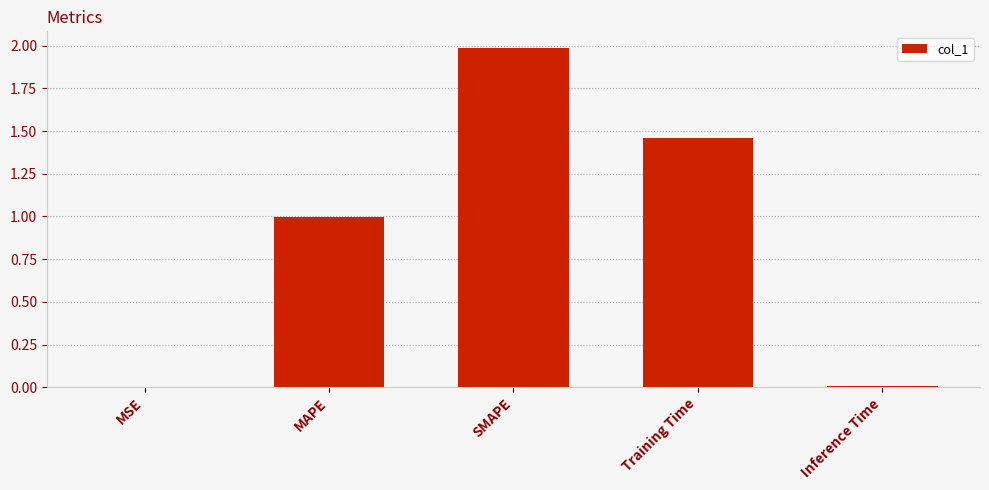

Is it true that the value at Training Time is 1.0?

False